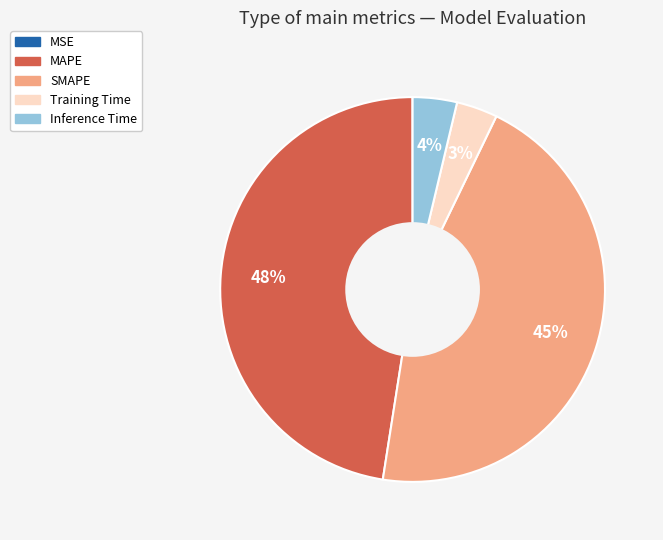

What is the largest slice in the pie chart?

MAPE